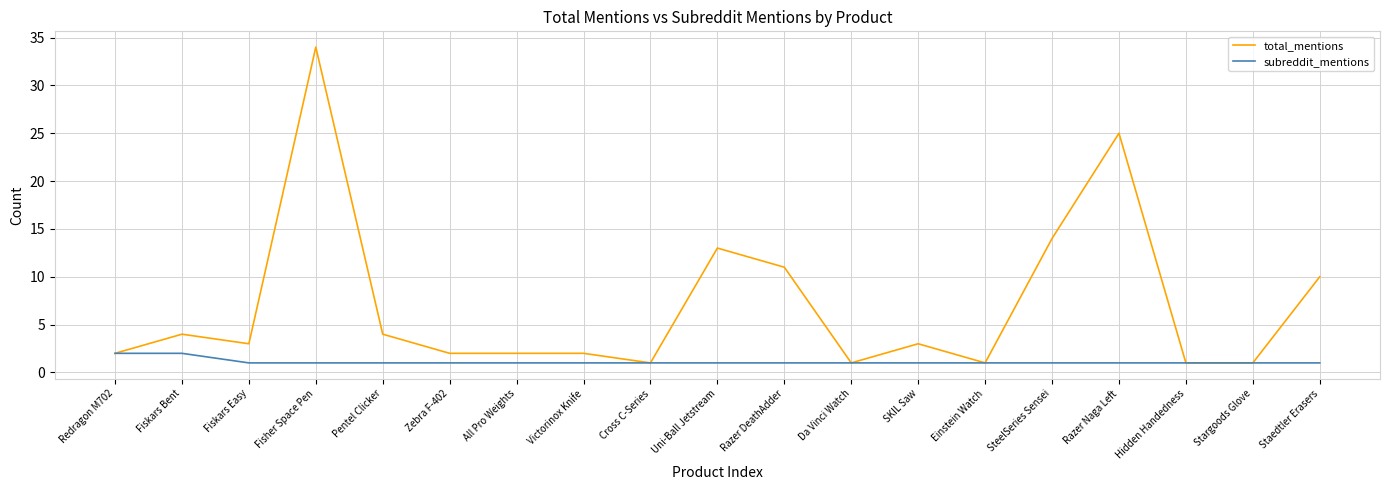

What position from the right is Zebra F-402?

14